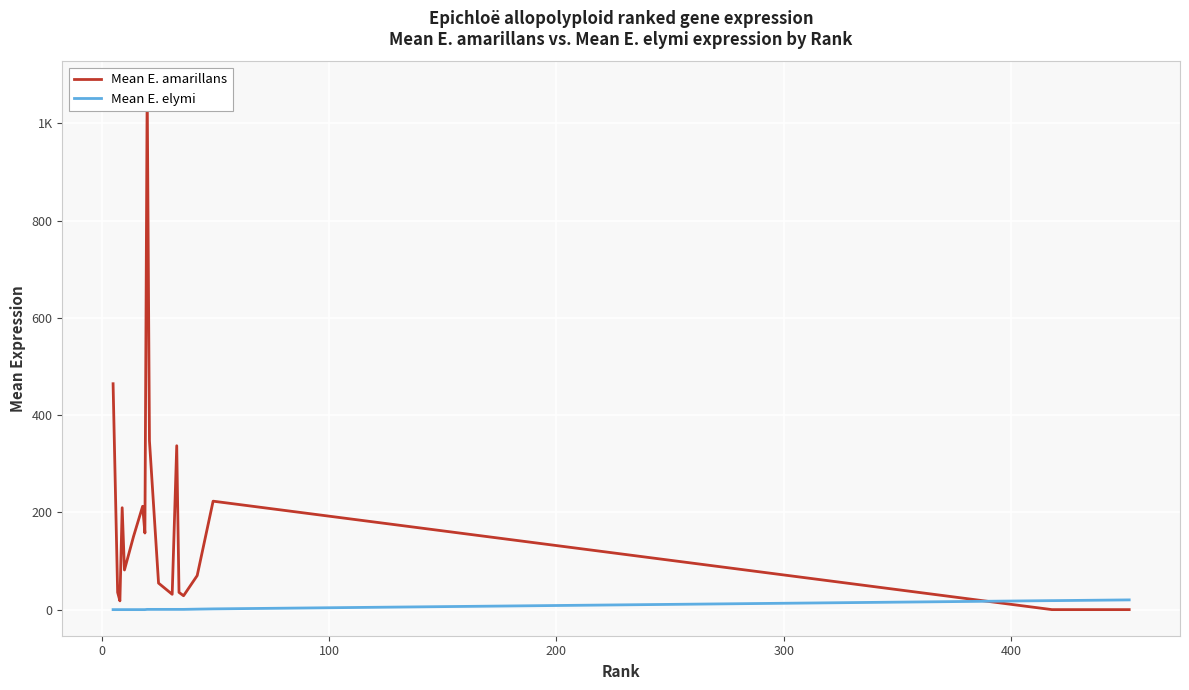

How many intersections are there between Mean E. amarillans and Mean E. elymi?

1